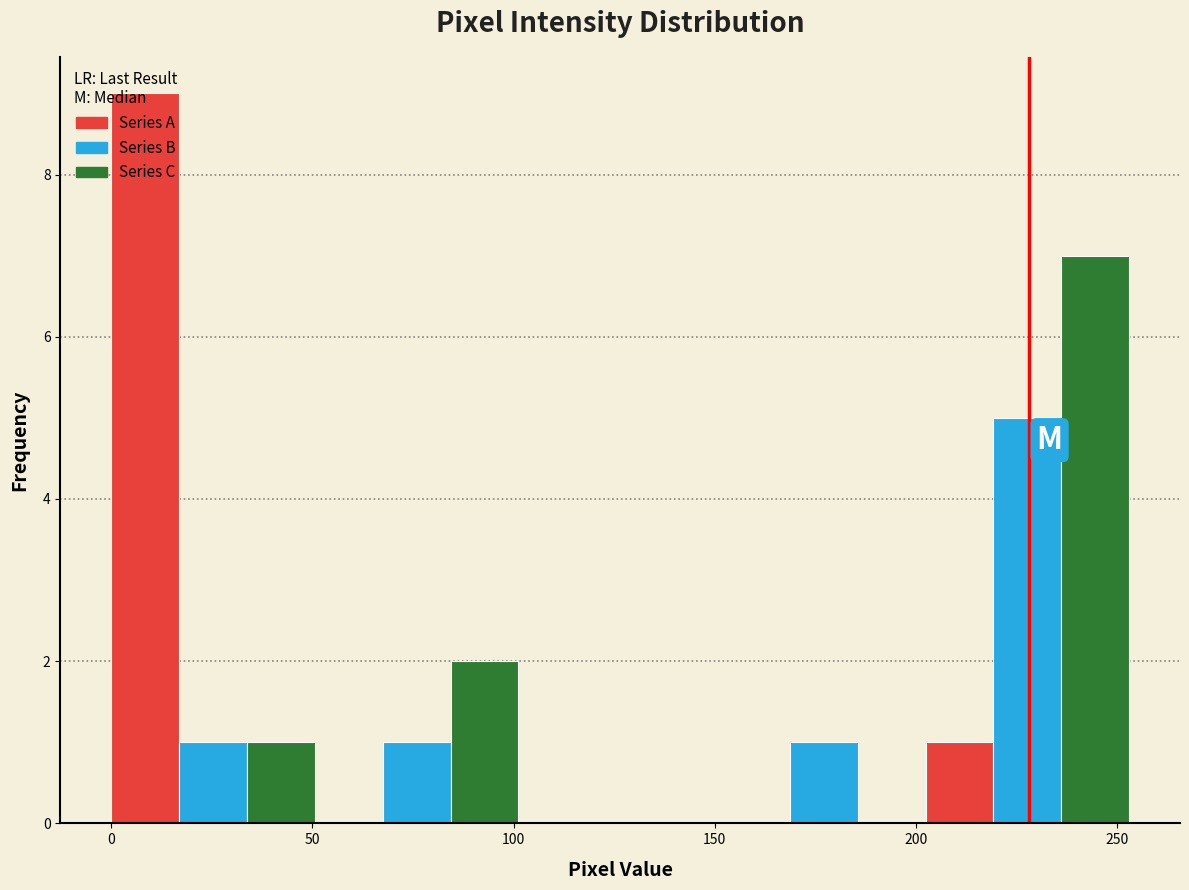

Around what value on the x-axis is the tallest bar? Give the approximate position of its centre, as read against the axis.

10